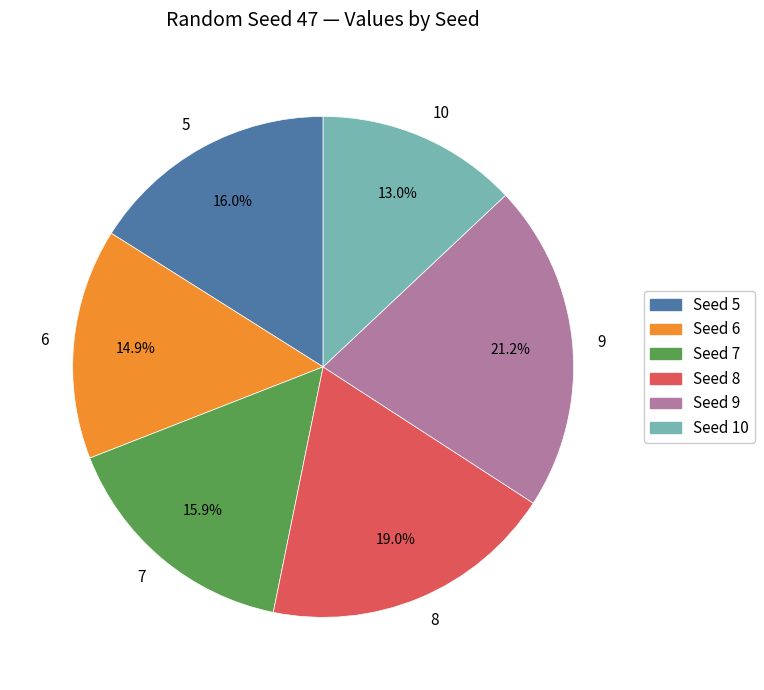

Is there a majority slice in this chart?

No